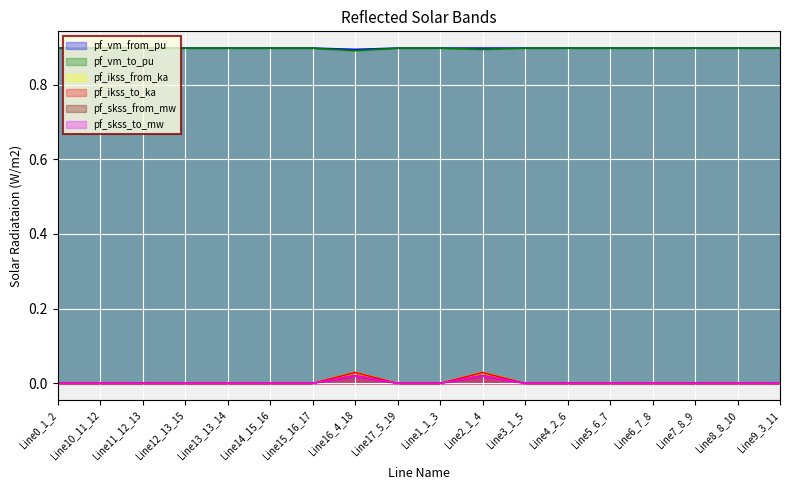

What is the label of the 7th point from the left?

Line15_16_17